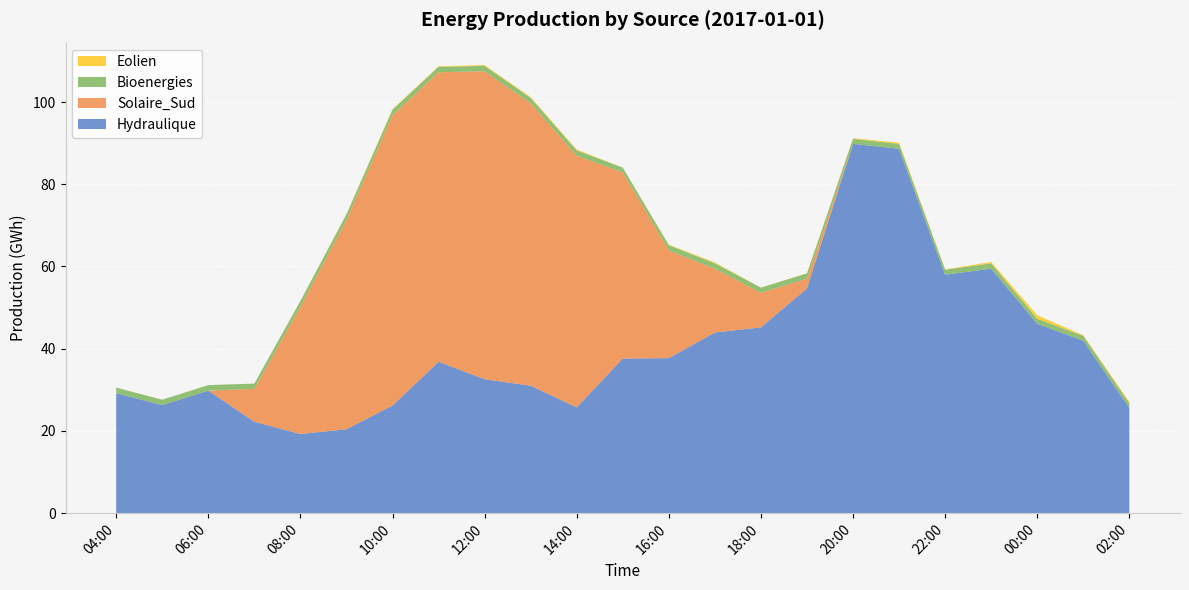

Reading left to right, what are all the values shown in this chart?

Hydraulique: 29.2	26.3	29.8	22.2	19.3	20.4	26.2	36.8	32.6	31.0	25.7	37.6	37.7	43.9	45.2	54.7	89.8	88.6	58.0	59.5	46.0	41.9	25.6
Solaire_Sud: 0.0	0.0	0.0	8.0	31.0	50.9	70.6	70.4	74.9	68.7	61.2	45.3	26.2	15.5	8.4	2.4	0.0	0.0	0.0	0.0	0.0	0.0	0.0
Bioenergies: 1.4	1.3	1.3	1.3	1.4	1.3	1.3	1.3	1.3	1.3	1.3	1.1	1.3	1.3	1.3	1.3	1.2	1.2	1.2	1.3	1.2	1.2	1.2
Eolien: 0.0	0.0	0.0	0.0	0.0	0.1	0.2	0.2	0.2	0.2	0.2	0.0	0.1	0.2	0.0	0.1	0.1	0.3	0.1	0.3	0.9	0.2	0.3